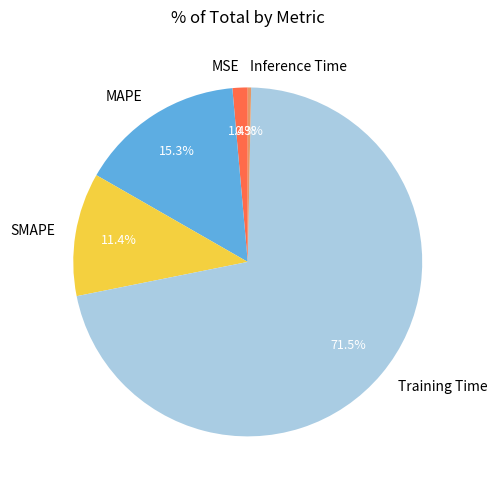

Is the sum of MSE and Inference Time greater than half?

No